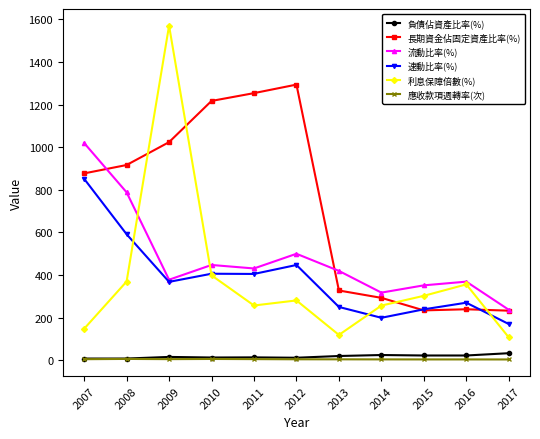

Where does the 利息保障倍數(%) series first go above 280?

2008